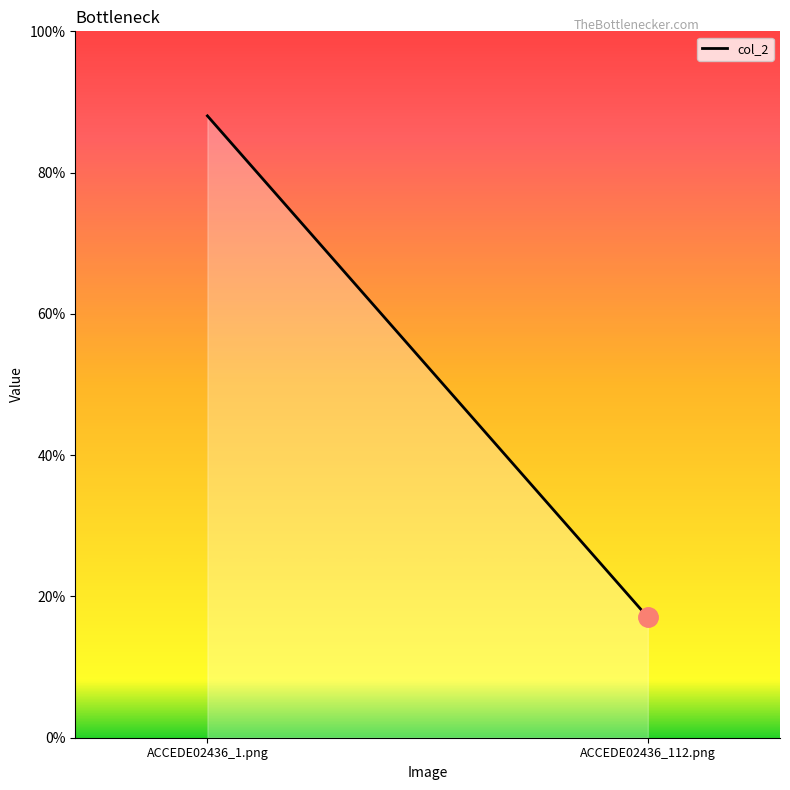

What is the smallest value displayed?

0.2